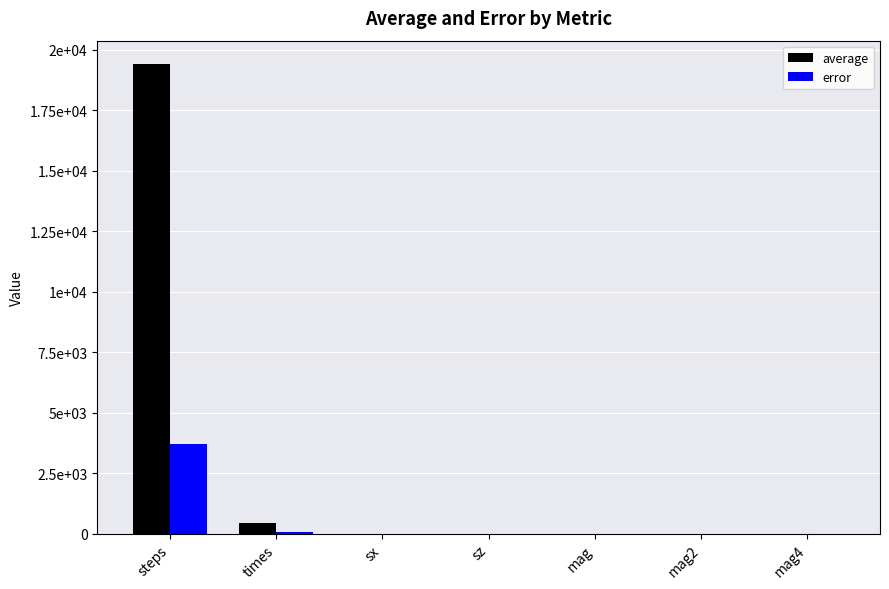

Which series has the largest total across all categories?

average